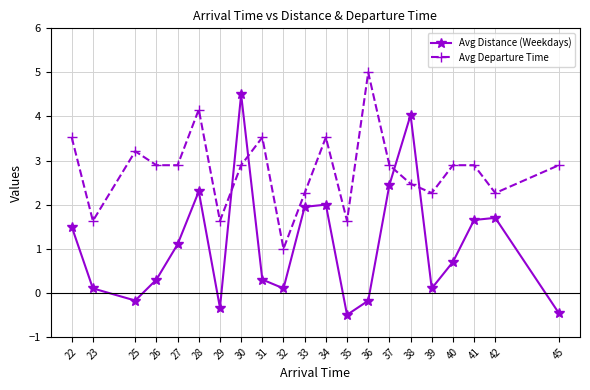

List the series in order of their overall mean, highest first.

Avg Departure Time, Avg Distance (Weekdays)